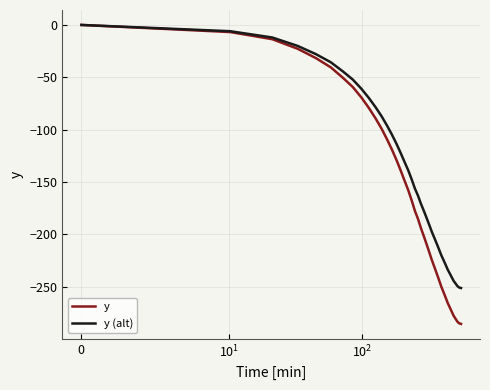

List the series in order of their overall mean, lowest first.

y, y (alt)